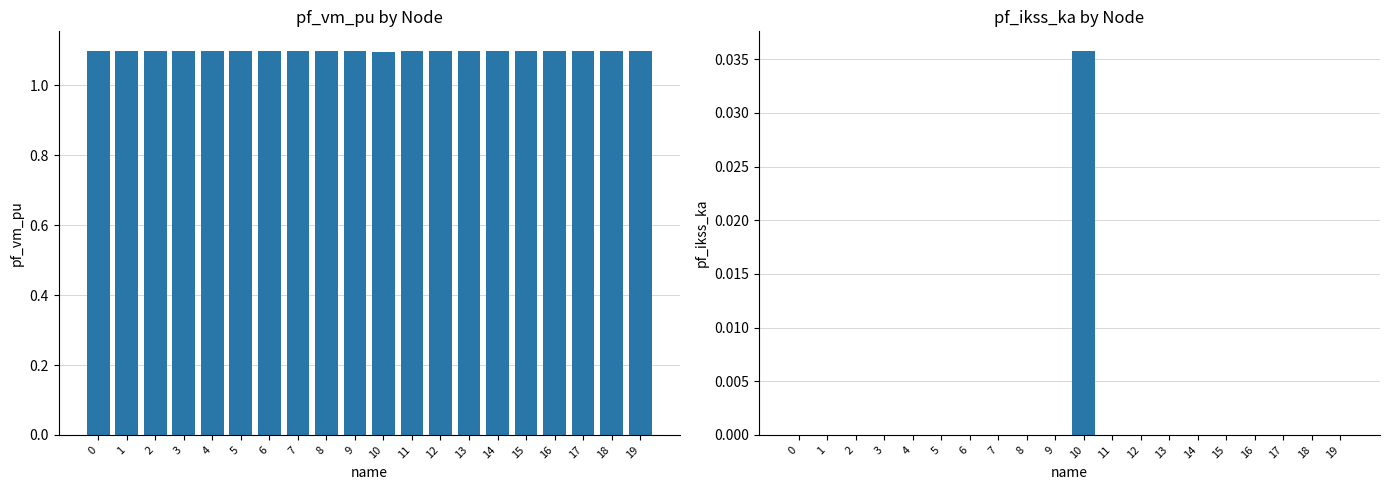

How many pf_vm_pu values are between 1 and 2?

20